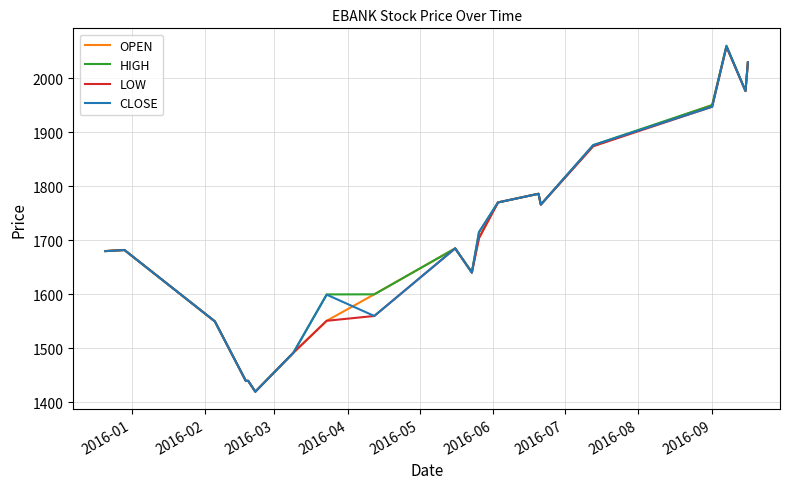

What is the greatest value displayed?

2060.0